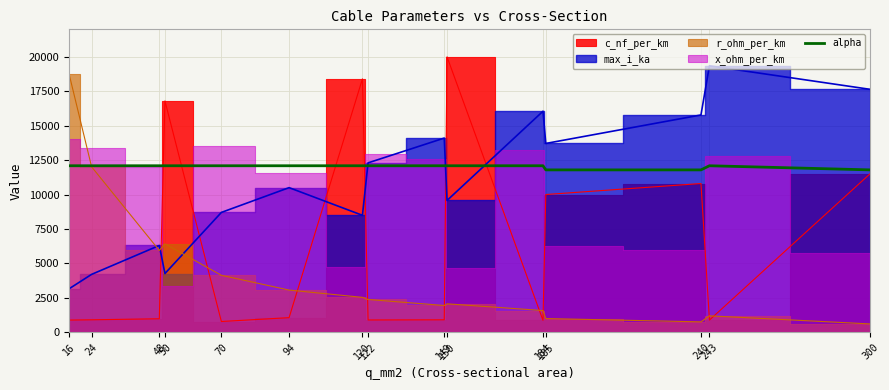

What is the ratio of the value at 48 to the value at 122?

1.0